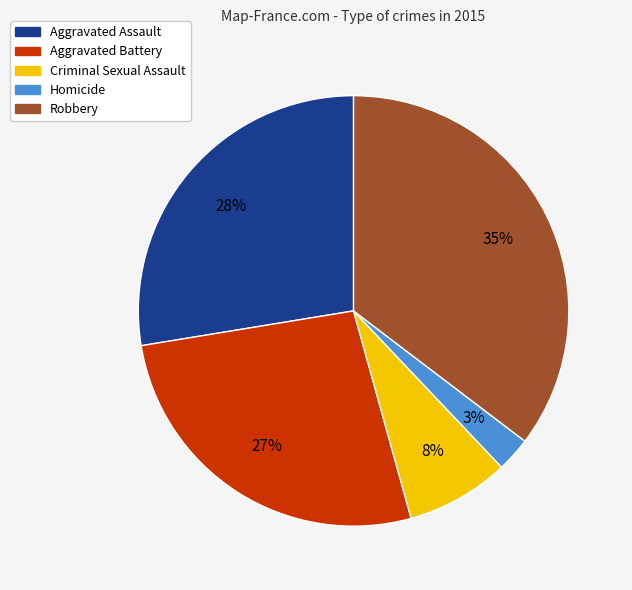

The Criminal Sexual Assault slice represents 8% of the pie. True or false?

True